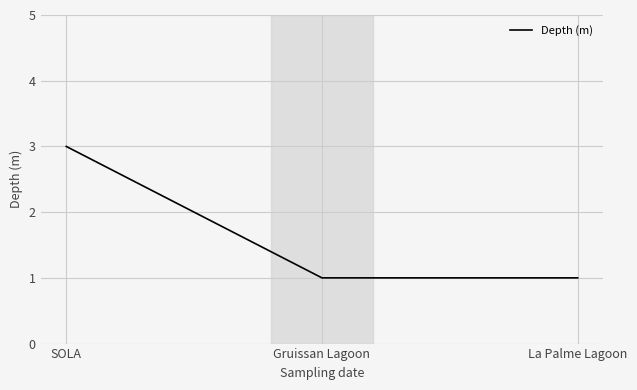

Reading left to right, transcribe all the data shown in this chart.

SOLA=3	Gruissan Lagoon=1	La Palme Lagoon=1